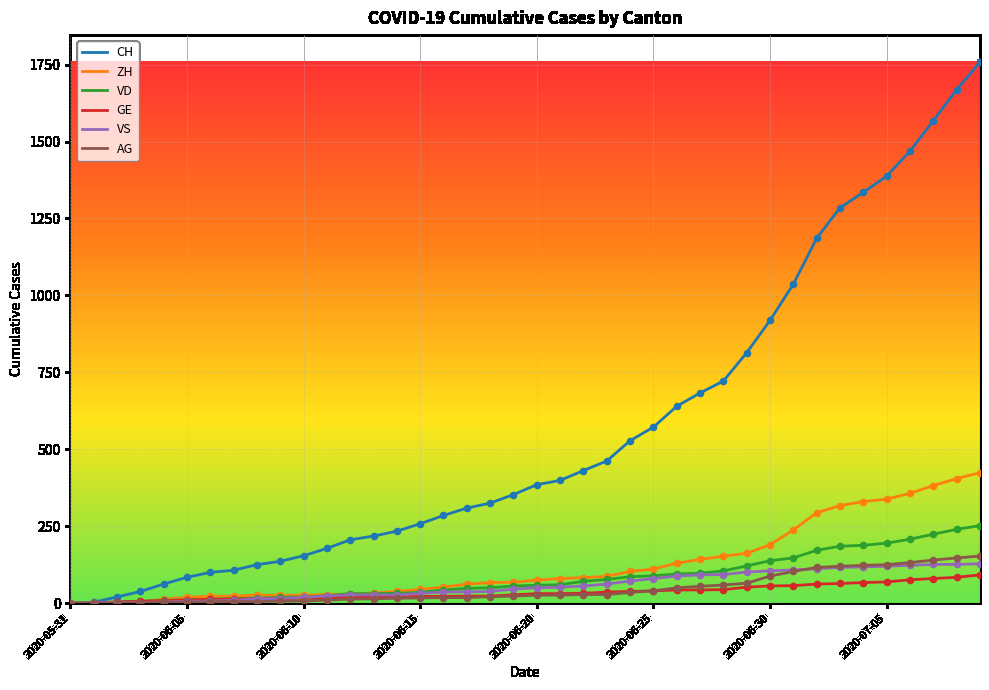

What are all the series names shown in the legend?

CH, ZH, VD, GE, VS, AG